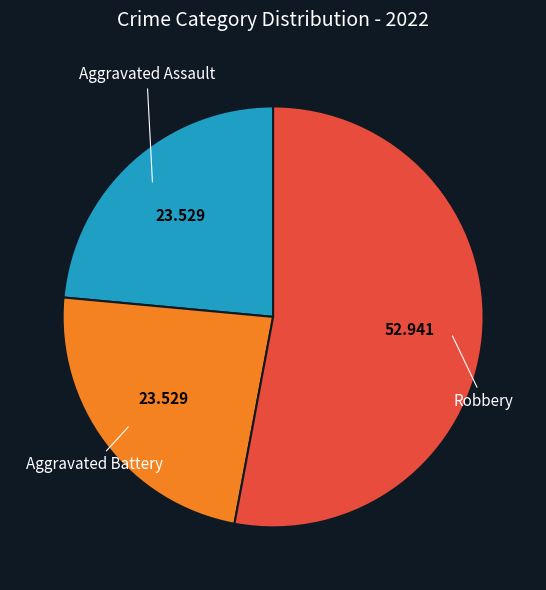

Is there a majority slice in this chart?

Yes